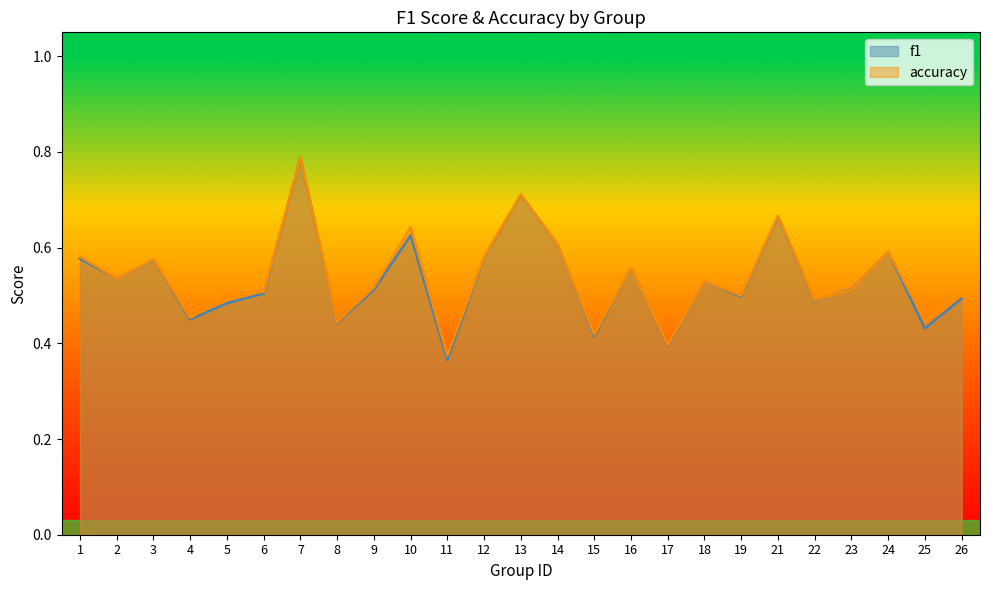

How many lines are shown in the chart?

2